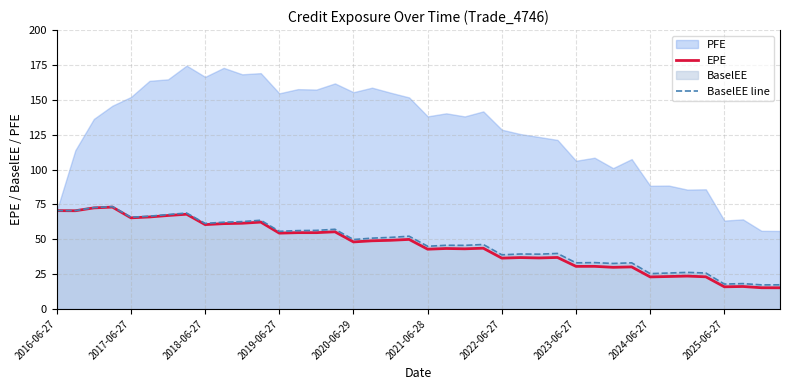

What is the lowest value of the EPE series?

15.2